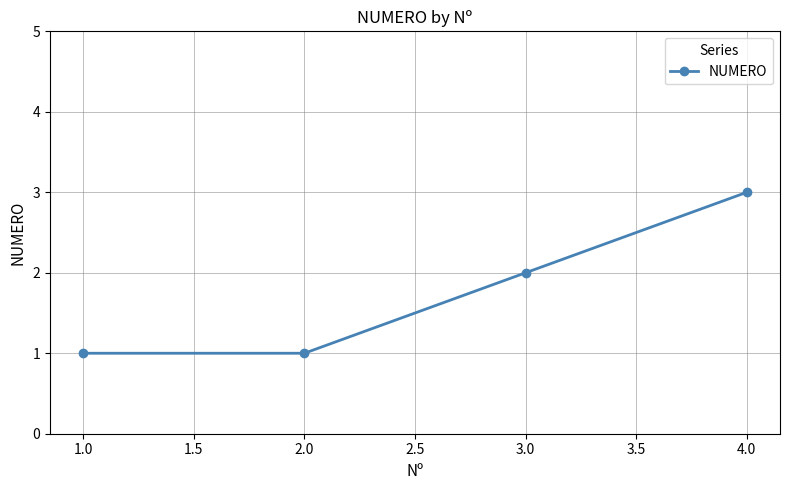

What is the average value?

2